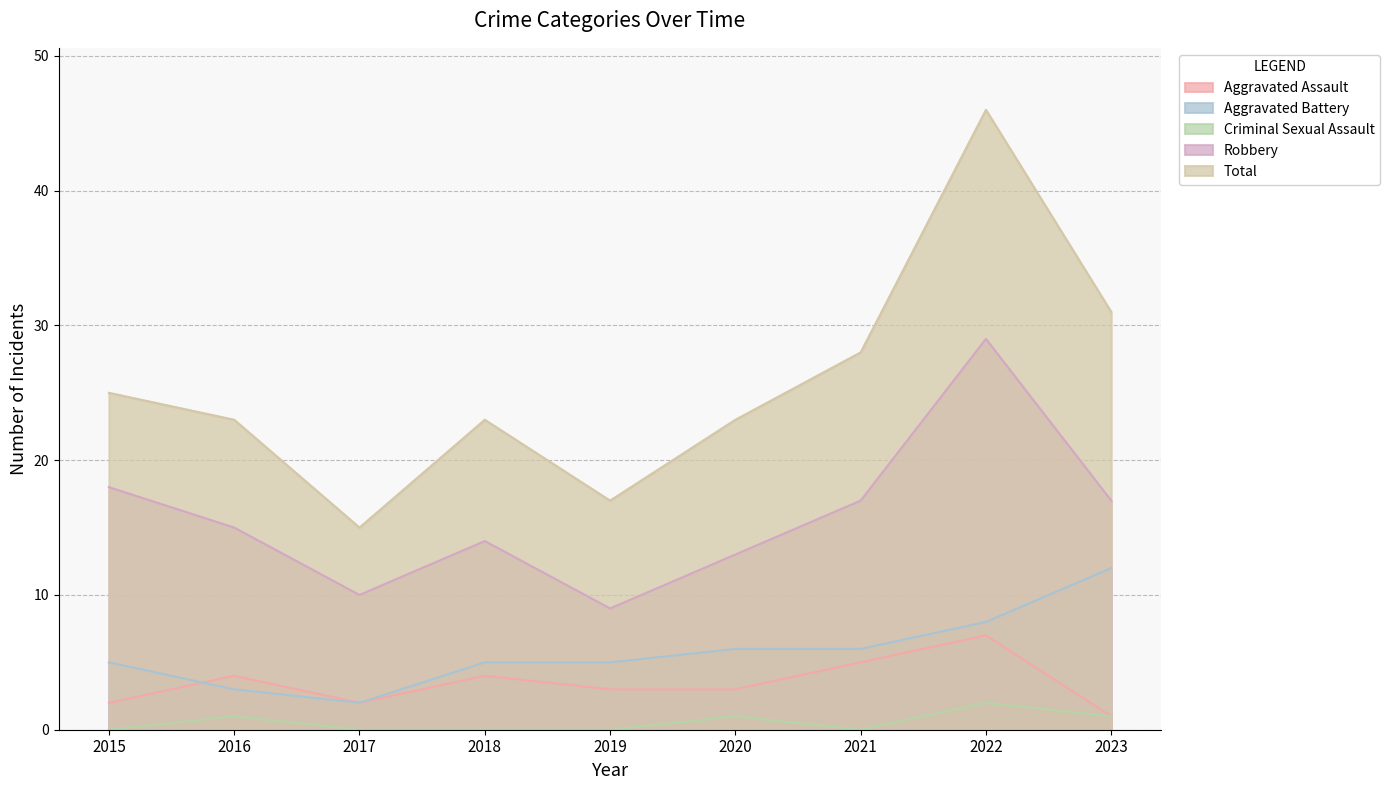

What is the difference between the highest and lowest values at 2023?

30